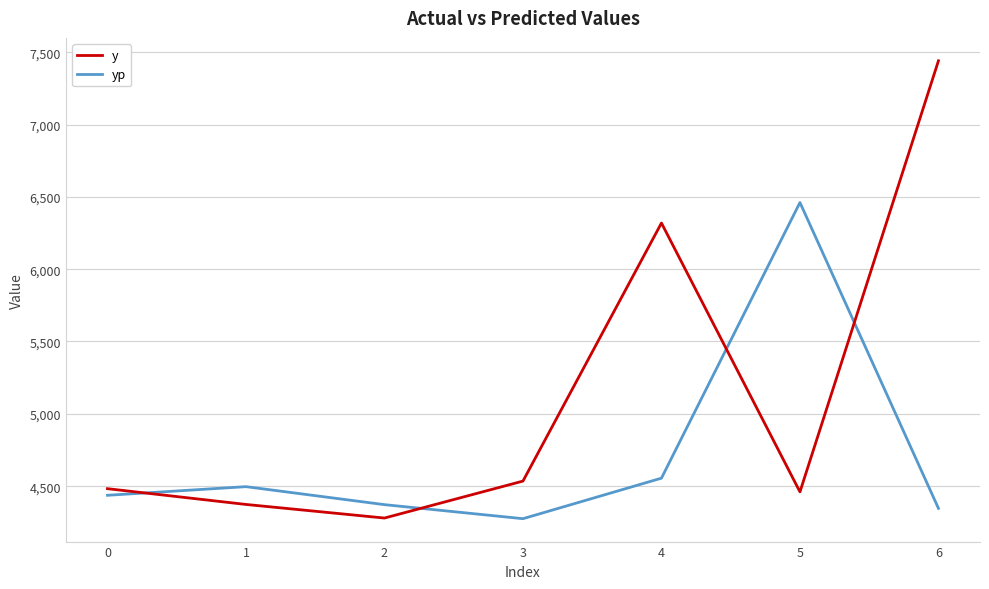

Count the number of data series in this chart.

2